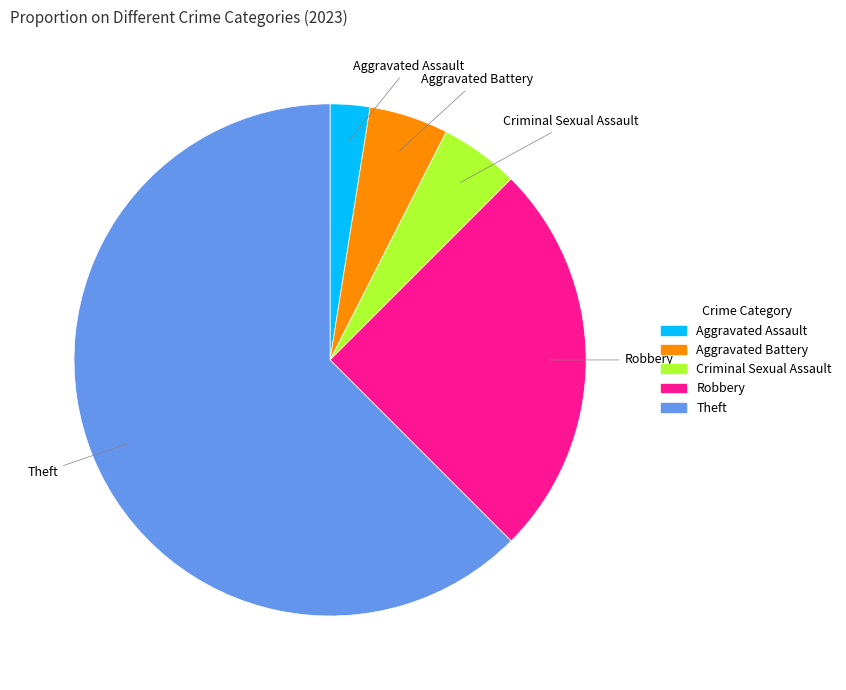

Is there a majority slice in this chart?

Yes